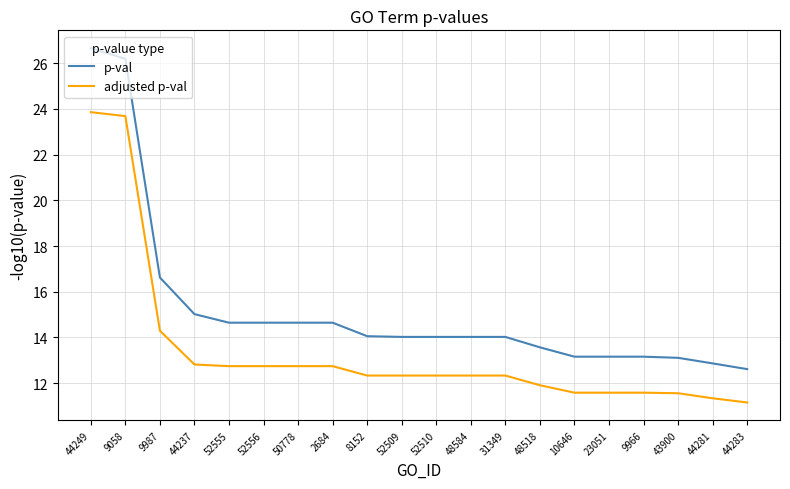

What is the difference between the adjusted p-val values at 48584 and 50778?

0.4